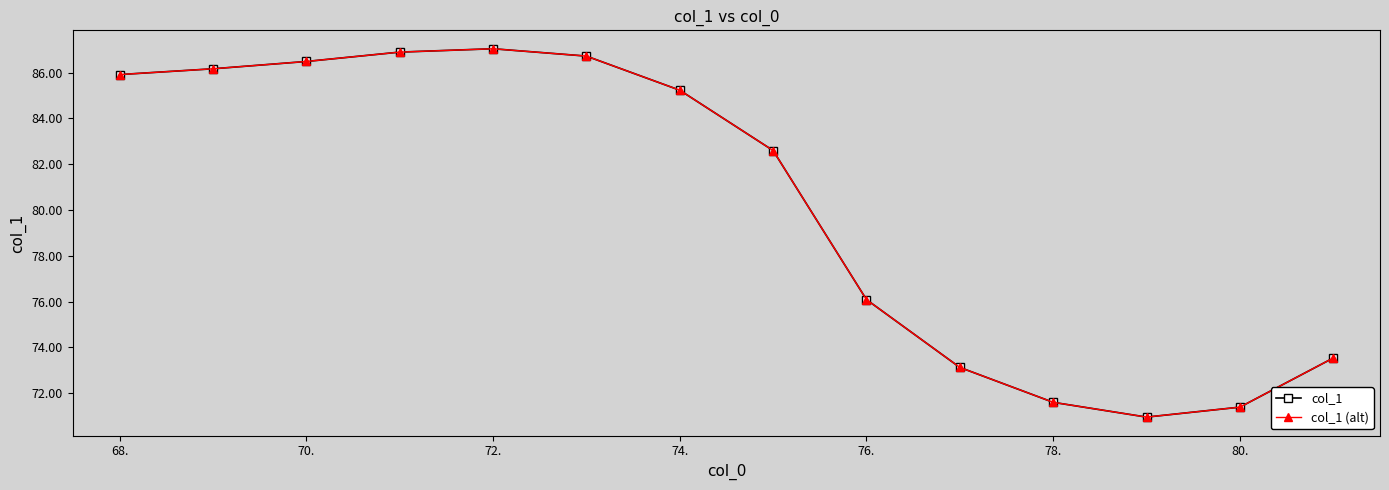

How many lines are shown in the chart?

2